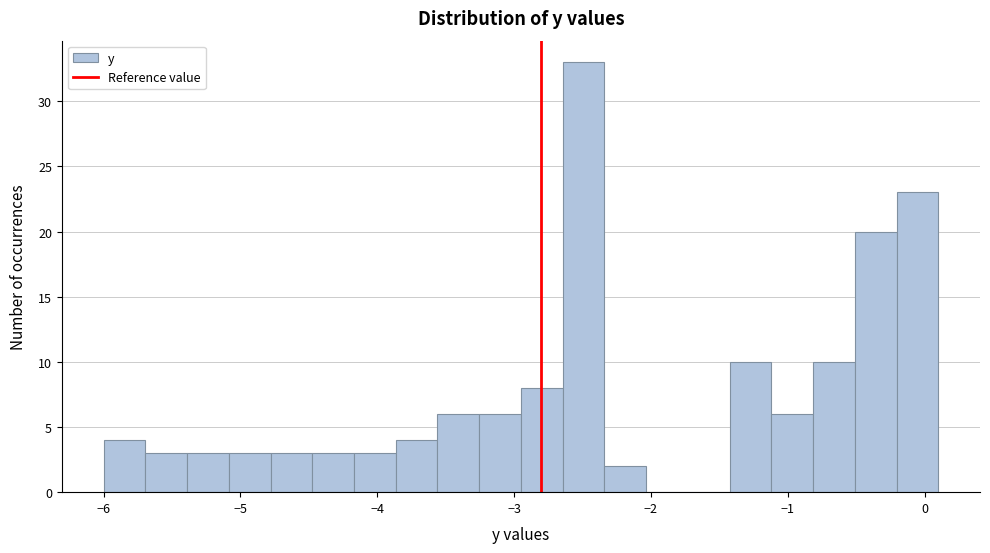

Around what value on the x-axis is the tallest bar? Give the approximate position of its centre, as read against the axis.

-2.5